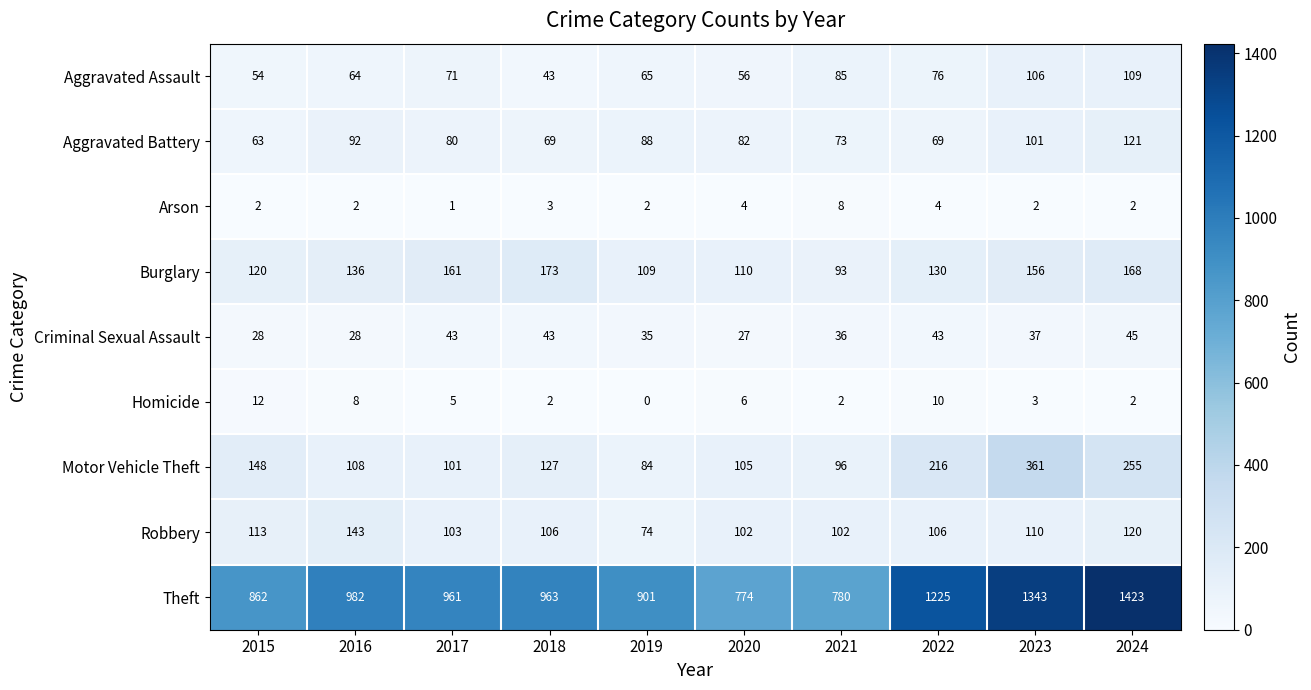

What is the sum of all Criminal Sexual Assault values?

365